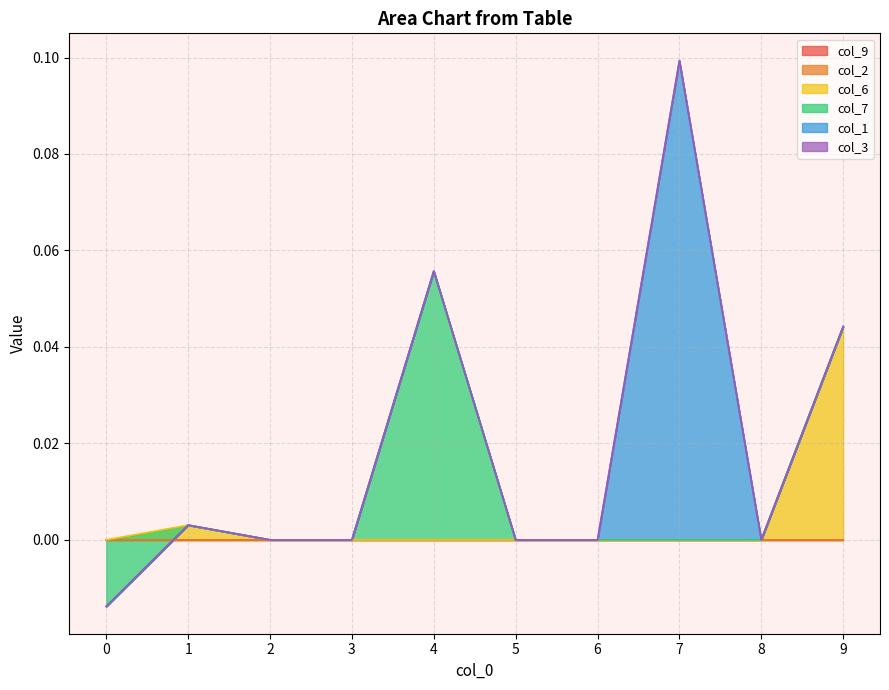

True or false: col_2 has more than 2 points higher than both neighbors.

False